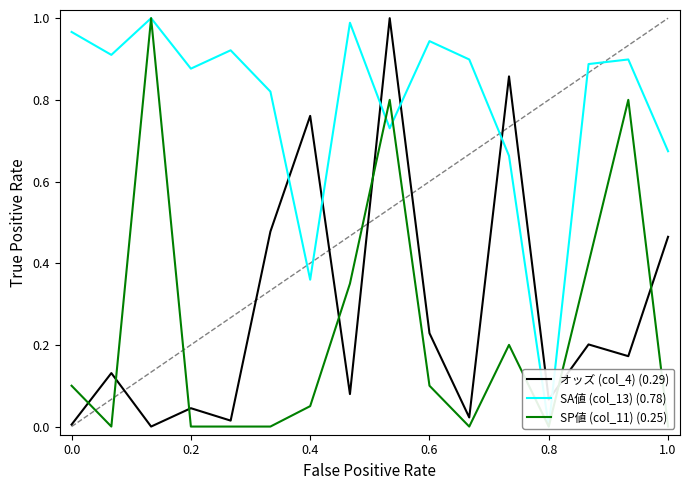

At how many categories does at least one series exceed 0?

16